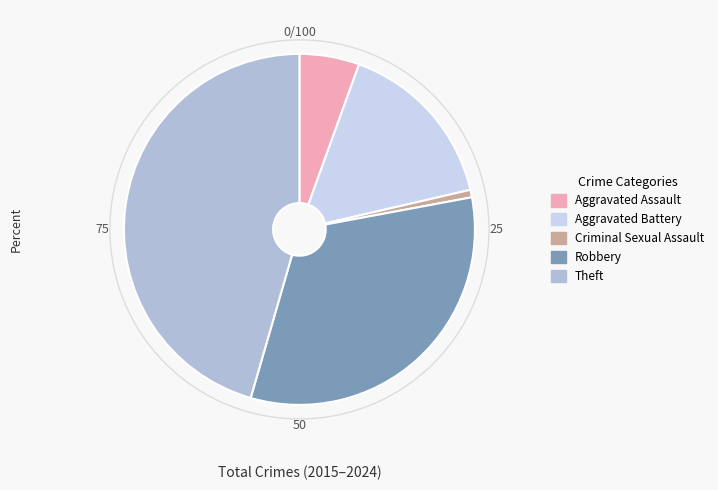

Is there any slice that represents more than half of the pie?

No